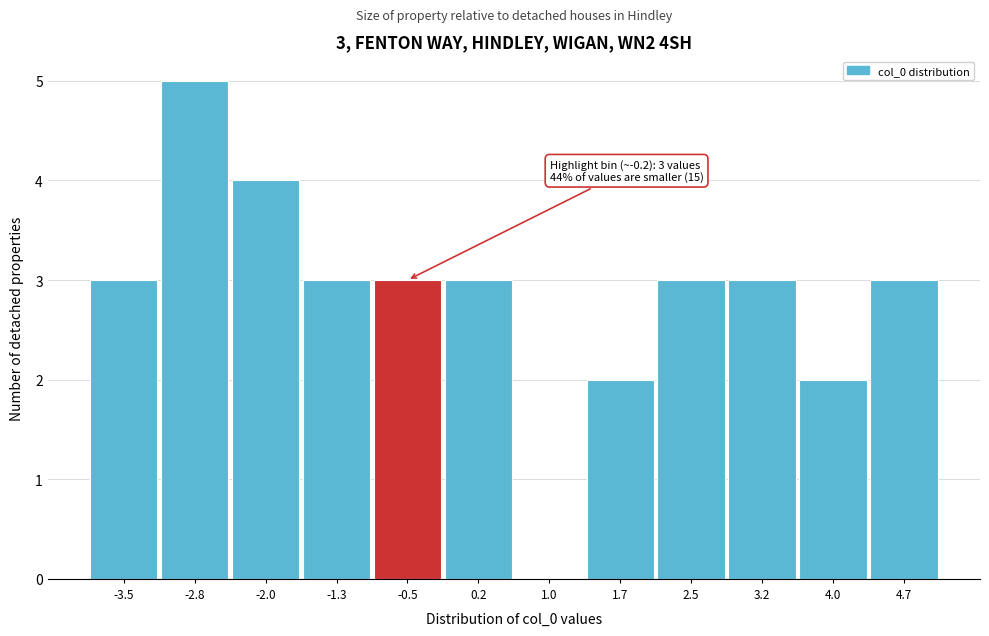

Reading left to right, extract all data points from this chart.

-3.5=3	-2.8=5	-2.0=4	-1.3=3	-0.5=3	0.2=3	1.0=0	1.7=2	2.5=3	3.2=3	4.0=2	4.7=3